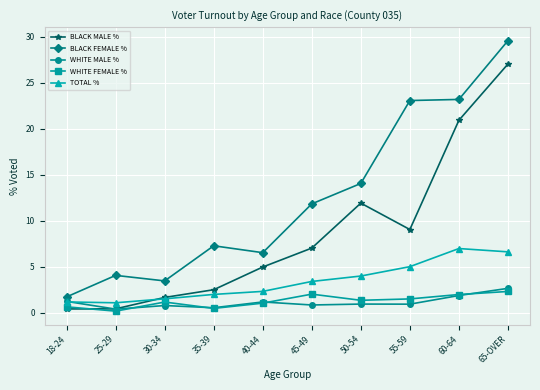

What position from the left is 30-34?

3